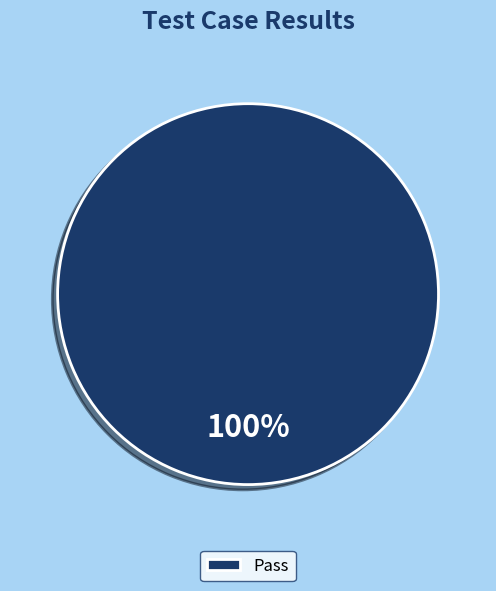

True or false: Pass accounts for 100% of the total.

True